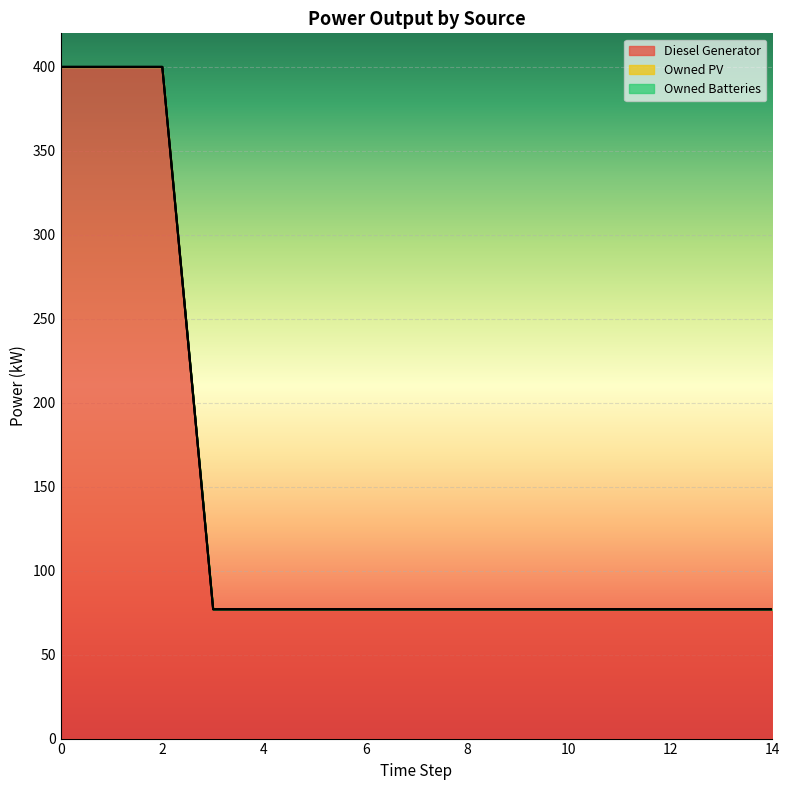

Reading left to right, extract all data points from this chart.

Diesel Generator: 0=400.0	1=400.0	2=400.0	3=77.0	4=77.0	5=77.0	6=77.0	7=77.0	8=77.0	9=77.0	10=77.0	11=77.0	12=77.0	13=77.0	14=77.0
Owned PV: 0=0.0	1=0.0	2=0.0	3=0.0	4=0.0	5=0.0	6=0.0	7=0.0	8=0.0	9=0.0	10=0.0	11=0.0	12=0.0	13=0.0	14=0.0
Owned Batteries: 0=0.0	1=0.0	2=0.0	3=0.0	4=0.0	5=0.0	6=0.0	7=0.0	8=0.0	9=0.0	10=0.0	11=0.0	12=0.0	13=0.0	14=0.0